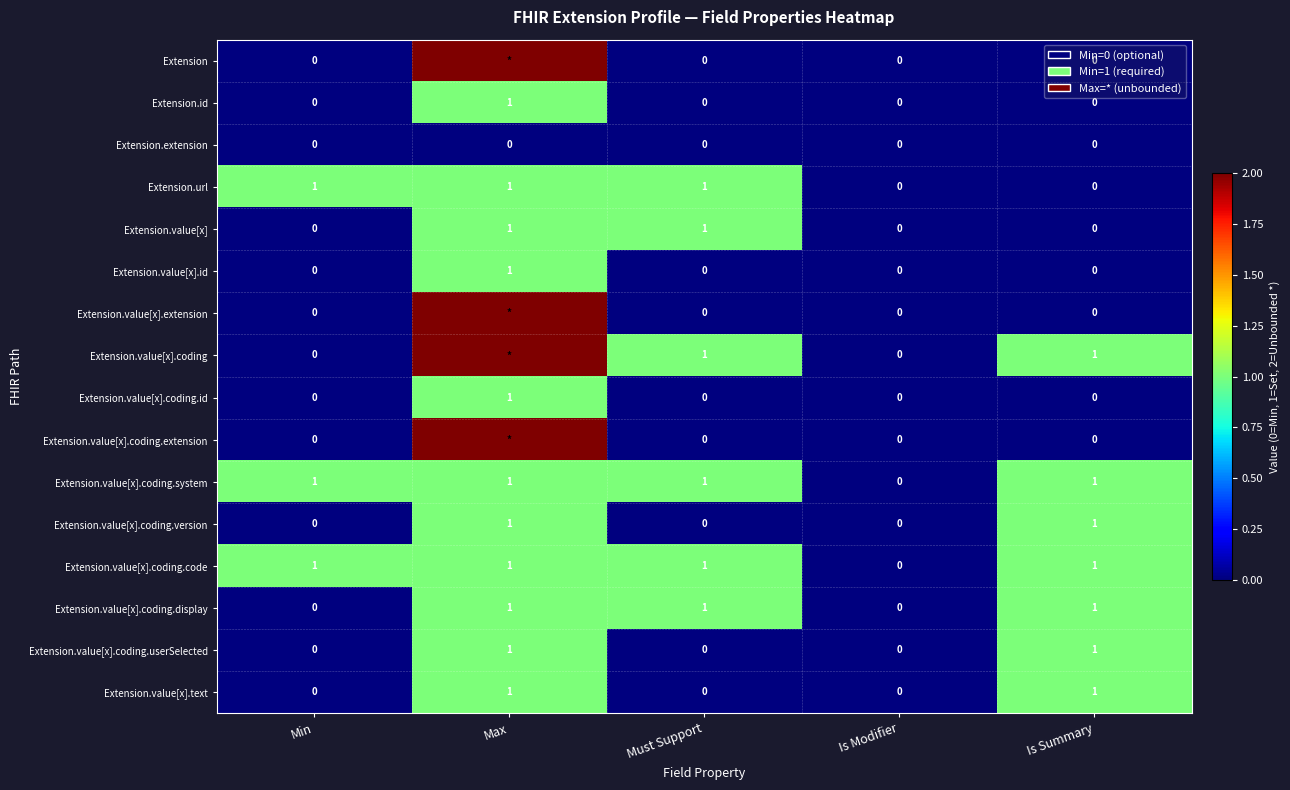

Is the value of Extension.value[x].coding.code at Must Support greater than the value of Extension.value[x].id at Is Summary?

Yes